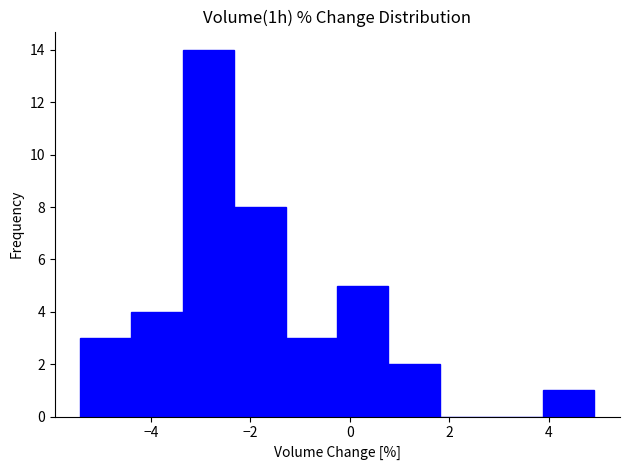

Reading left to right, list every bar in this chart as the range it spans on the x-axis followed by its height. Neither the bar edges nor the heights are printed on the chart, so give them approximately, as read against the axes.

-5.4 to -4.4: 3
-4.4 to -3.4: 4
-3.4 to -2.4: 14
-2.4 to -1.2: 8
-1.2 to -0.2: 3
-0.2 to 0.8: 5
0.8 to 1.8: 2
1.8 to 2.8: 0
2.8 to 3.8: 0
3.8 to 5.0: 1